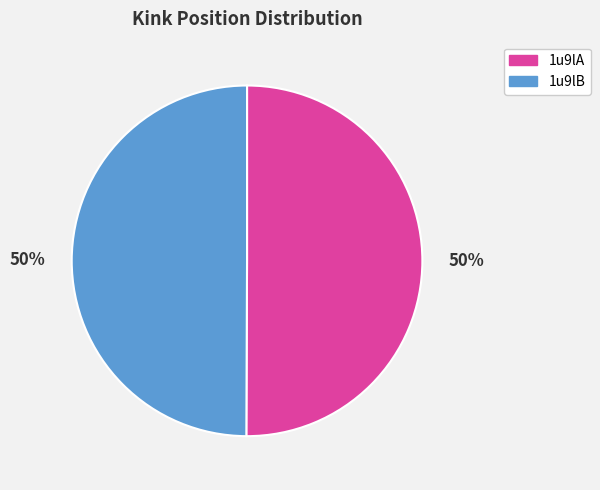

Combined, do 1u9lB and 1u9lA account for over 50%?

Yes